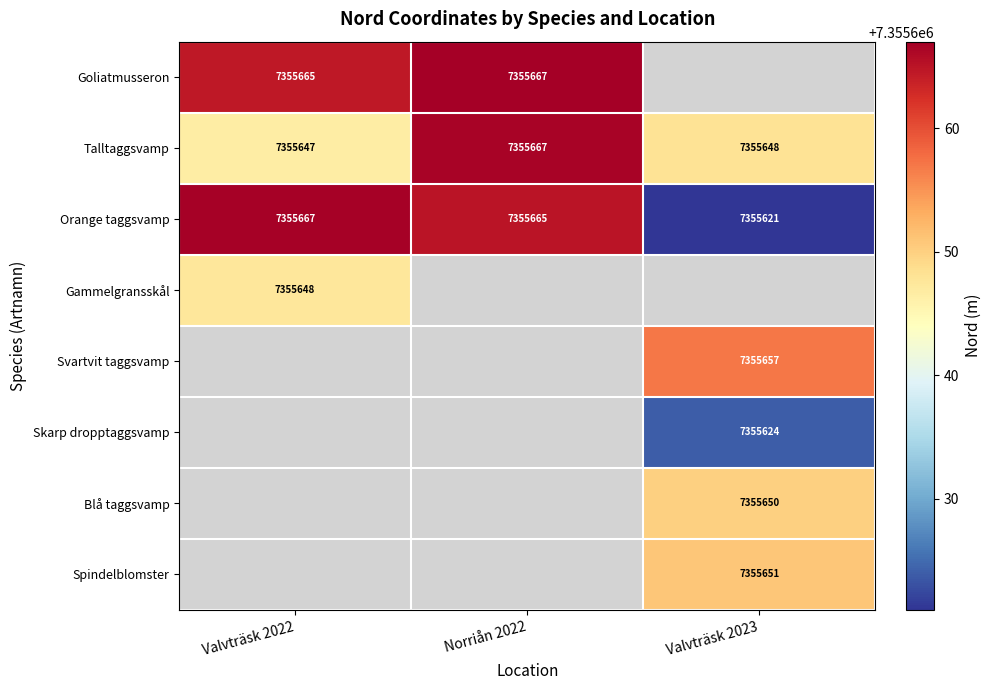

The value of Gammelgransskål at Valvträsk 2022 is 11567174.0. True or false?

False